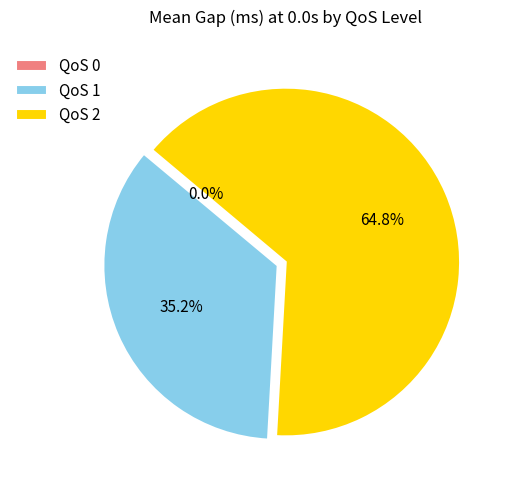

Which slice is the largest?

QoS 2